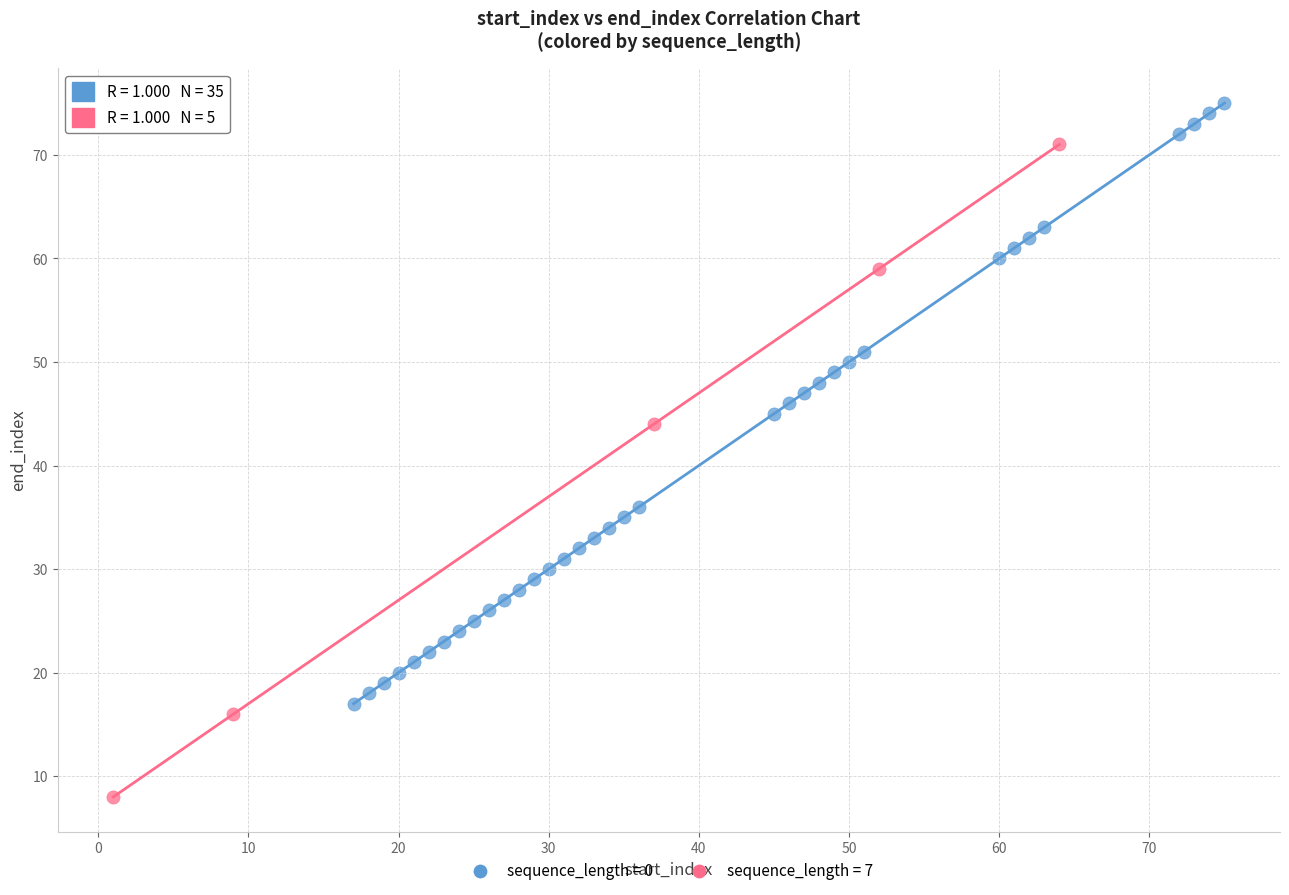

Which series contains the highest Y value?

sequence_length = 0